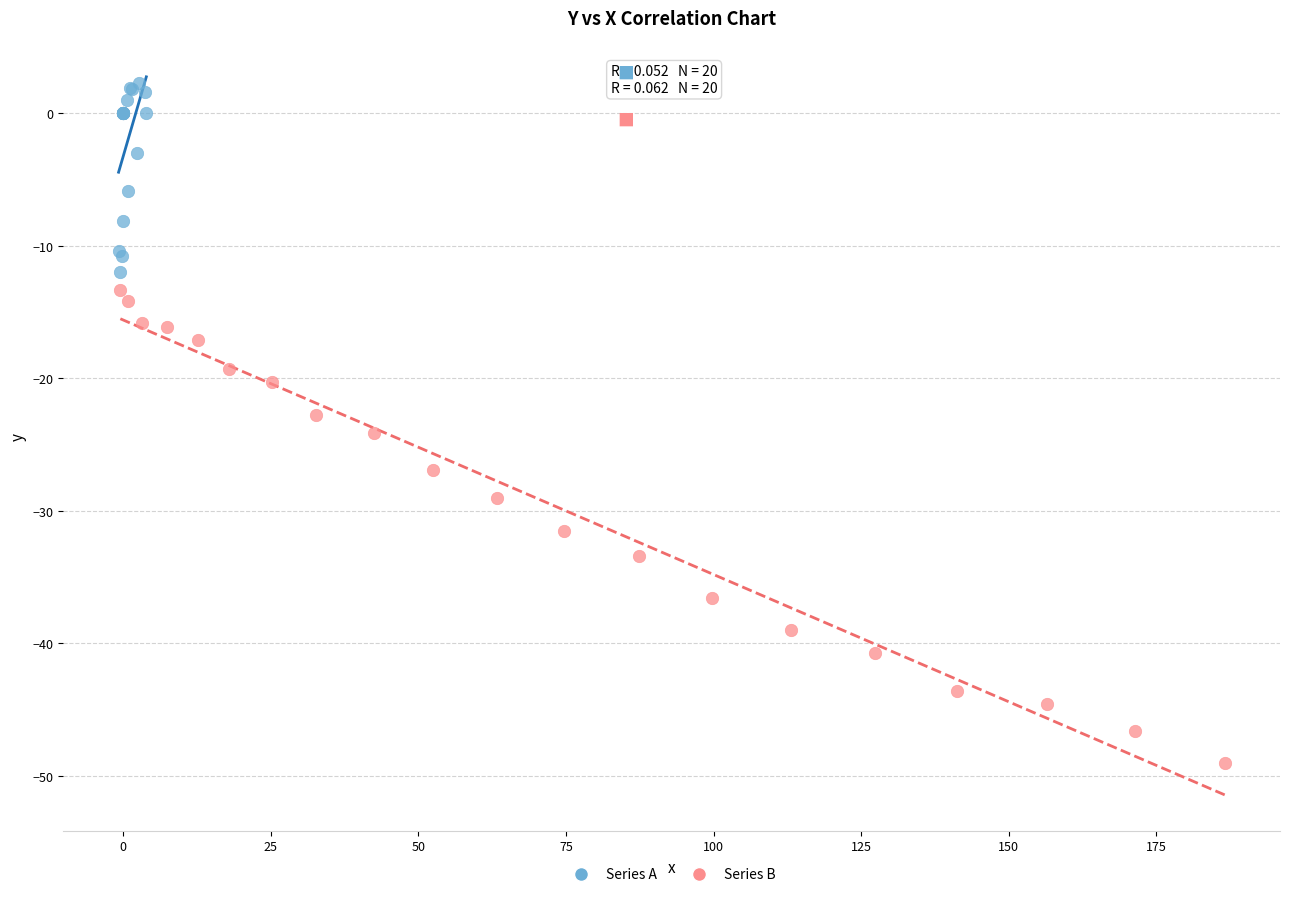

Which series has the widest spread of Y values?

Series B